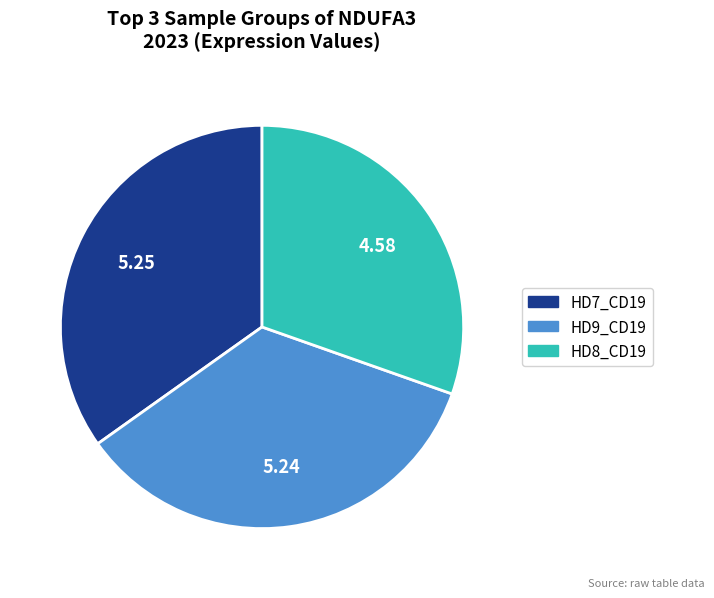

Approximately how many times larger is the value at HD8_CD19 compared to HD7_CD19?

0.9